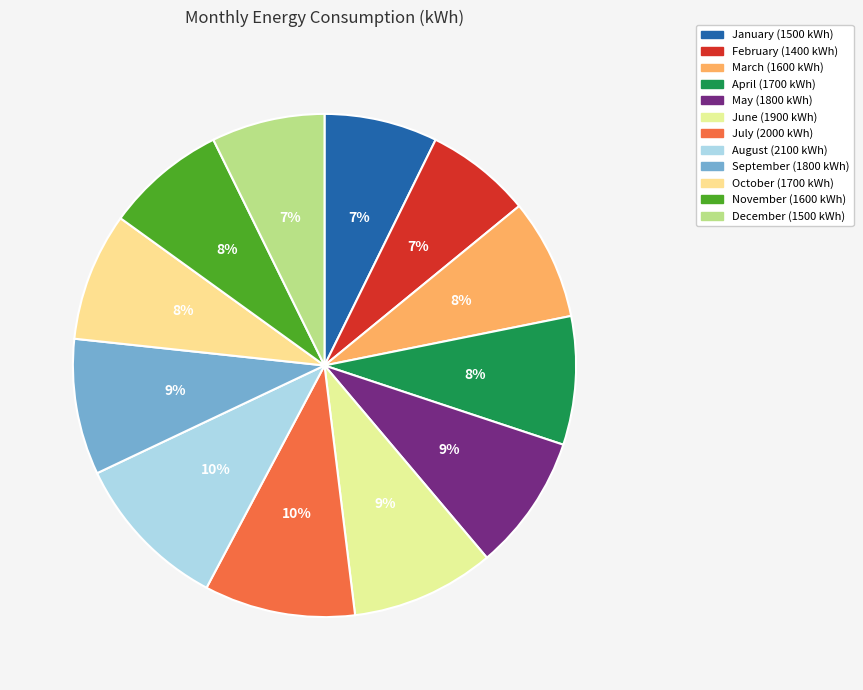

To the nearest percent, what is the average slice percentage?

8%